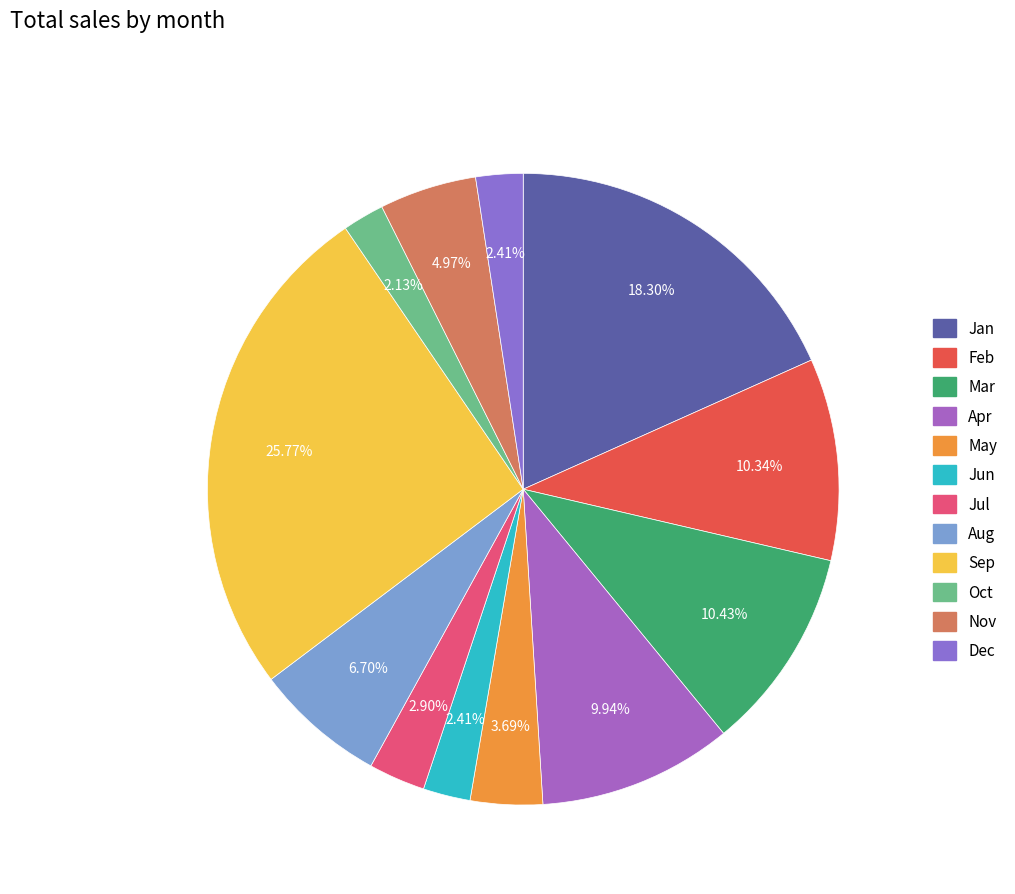

Is the sum of Sep and Dec greater than half?

No